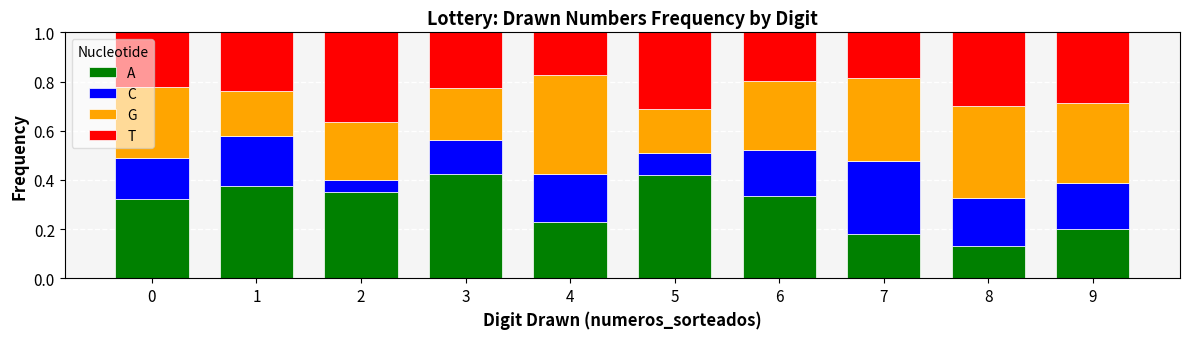

At how many categories does at least one series exceed 0?

10